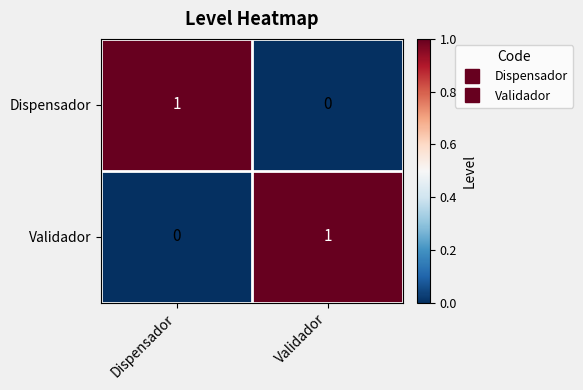

What is the maximum value shown in the chart?

1